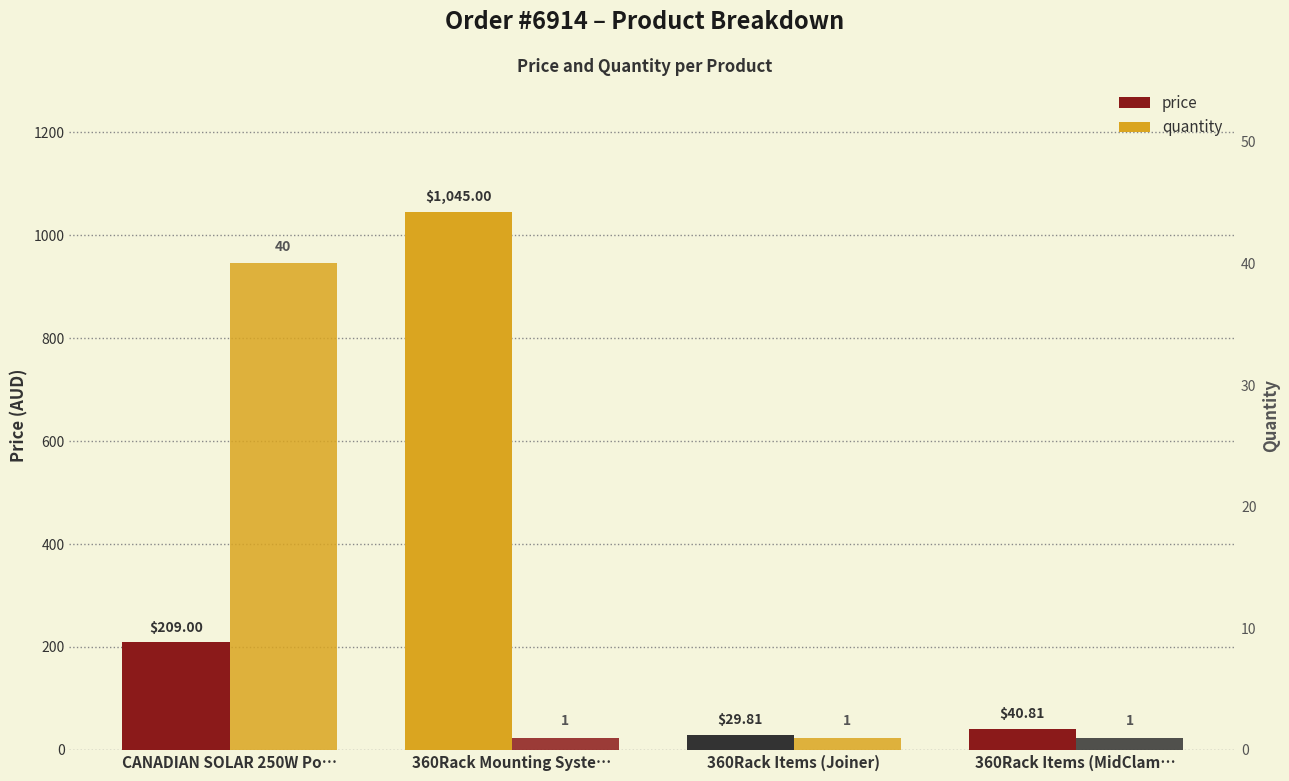

Is the value of price at 360Rack Mounting Syste… greater than the value of quantity at CANADIAN SOLAR 250W Po…?

Yes